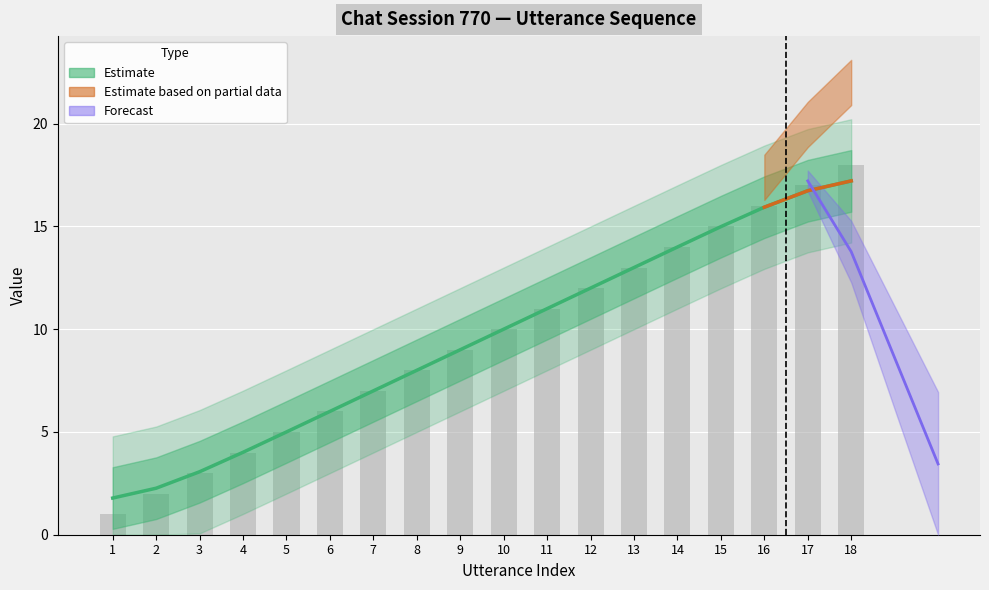

What is the greatest value displayed?

18